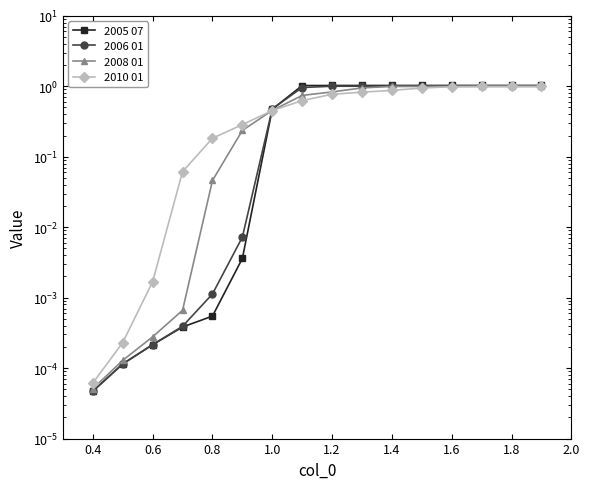

List the series in order of their peak value, highest first.

2005 07, 2006 01, 2008 01, 2010 01